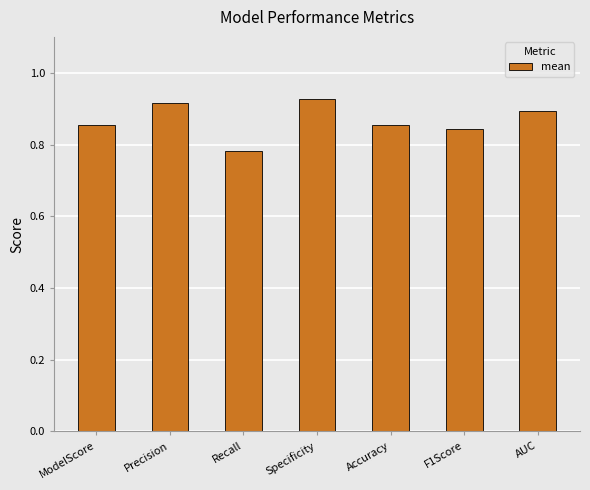

What is the sum of the values at AUC and Accuracy?

1.7